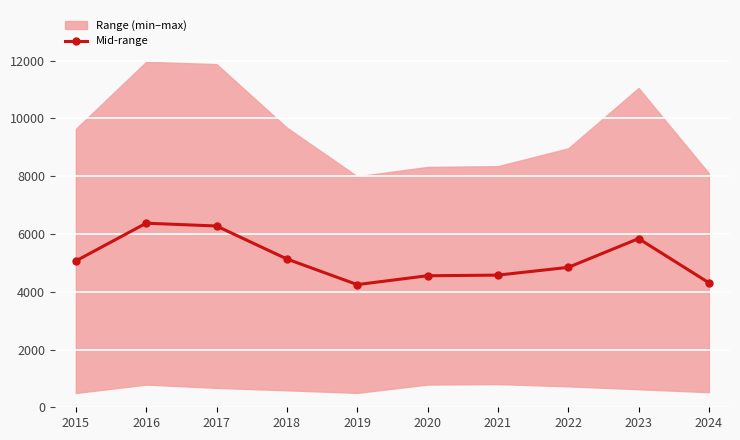

Reading left to right, transcribe all the data shown in this chart.

2015=5067.0	2016=6373.0	2017=6276.0	2018=5134.5	2019=4247.0	2020=4554.0	2021=4575.5	2022=4844.0	2023=5839.5	2024=4310.5